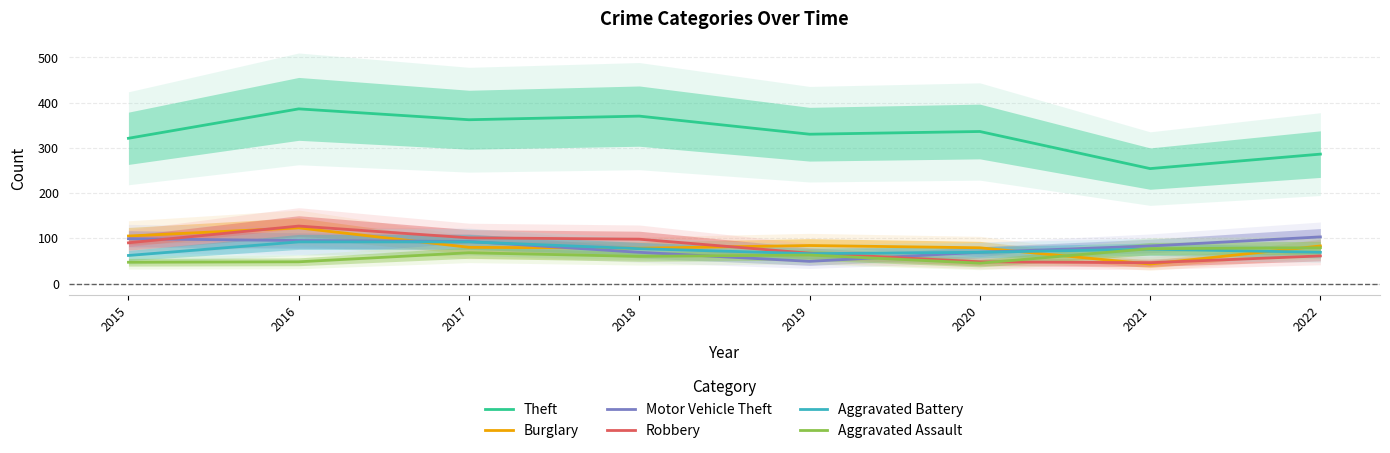

How many interior local valleys does the Motor Vehicle Theft series have?

1